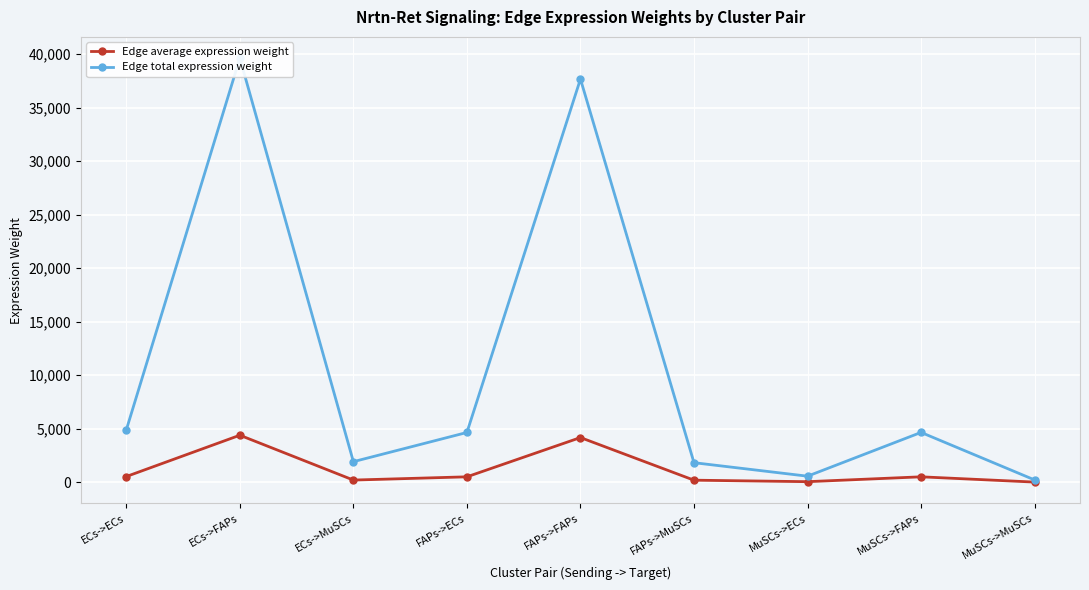

What is the spread (max minus min) of values at ECs->ECs?

4357.4